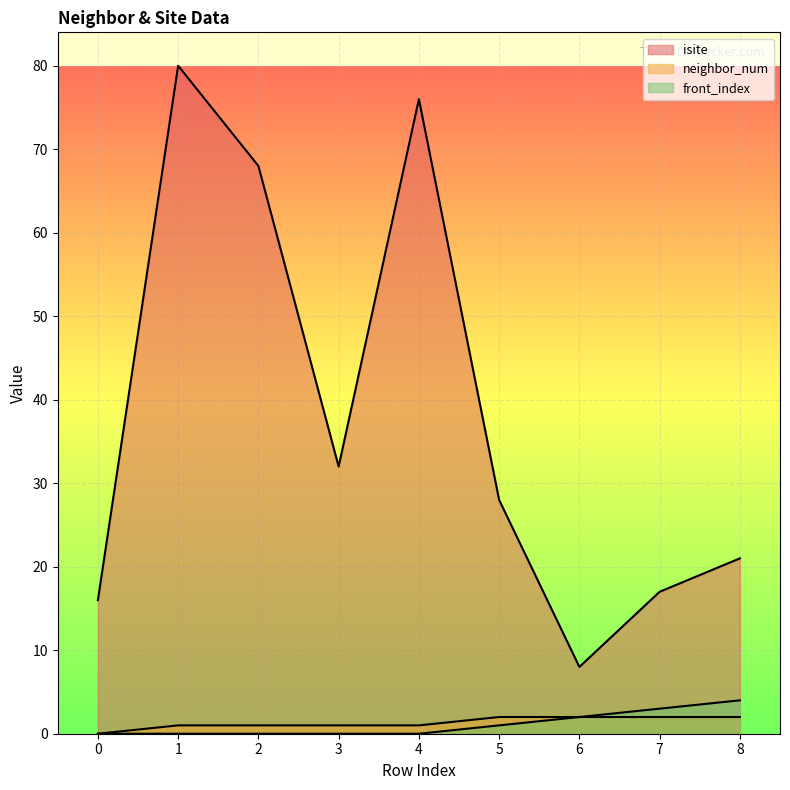

Which series has the widest spread of values?

isite